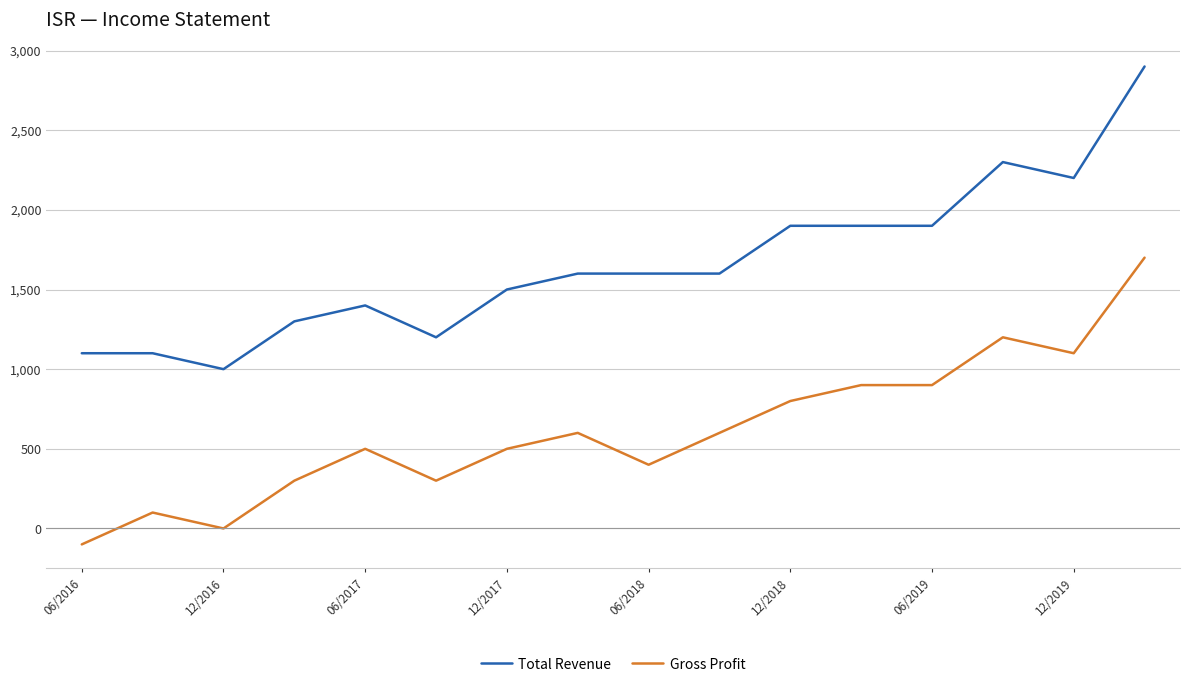

Reading right to left, list all the values displayed in this chart.

Total Revenue: 2900	2200	2300	1900	1900	1900	1600	1600	1600	1500	1200	1400	1300	1000	1100	1100
Gross Profit: 1700	1100	1200	900	900	800	600	400	600	500	300	500	300	0	100	-100